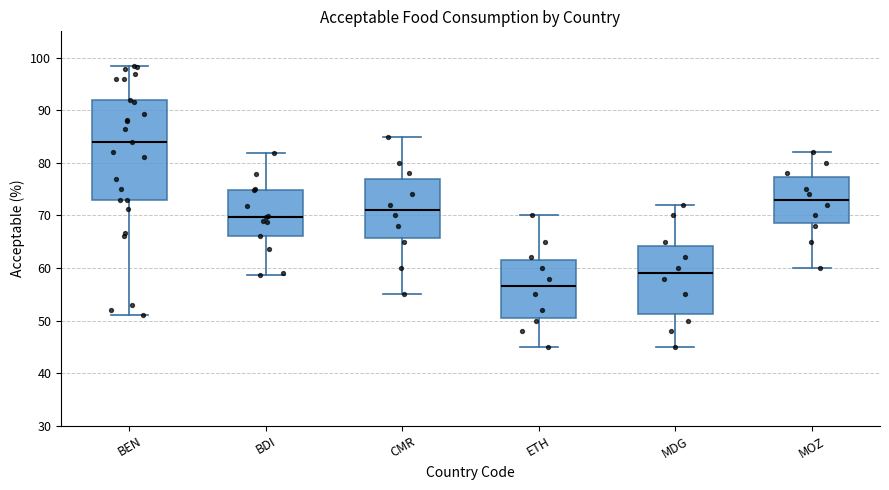

Reading left to right, transcribe this box plot: for each box, give where its median line is, the range the box spans, and where its two whiskers end, as read against the y-axis. The values are not printed on the chart, so give them approximately, as read against the axis.

BEN: median 84, box 73 to 92, whiskers 51 to 98
BDI: median 70, box 66 to 75, whiskers 59 to 82
CMR: median 71, box 66 to 77, whiskers 55 to 85
ETH: median 57, box 51 to 62, whiskers 45 to 70
MDG: median 59, box 51 to 64, whiskers 45 to 72
MOZ: median 73, box 69 to 77, whiskers 60 to 82